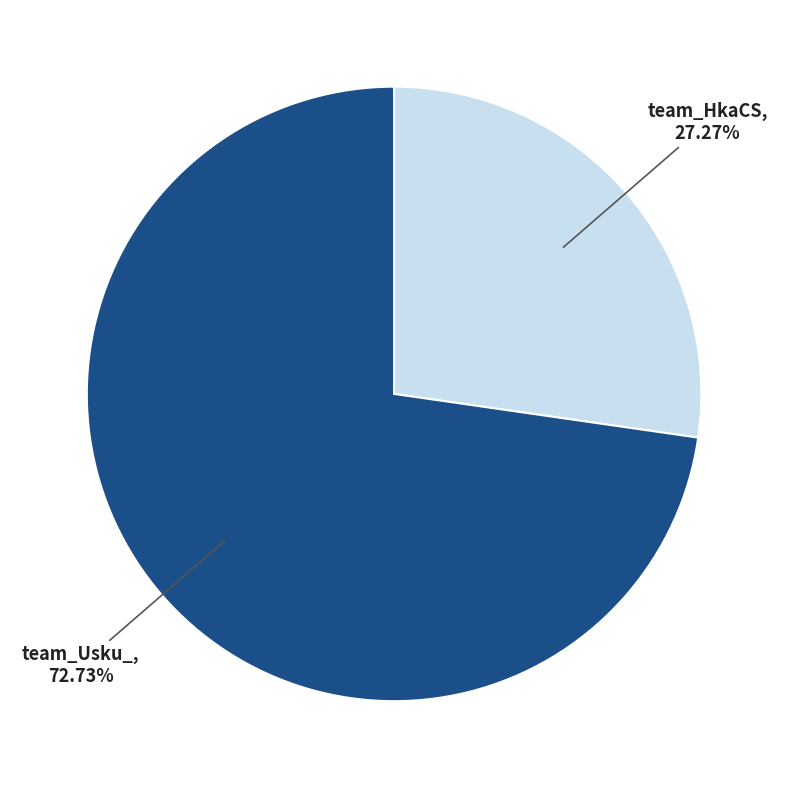

To the nearest percent, what is the combined percentage of team_HkaCS and team_Usku_?

100%